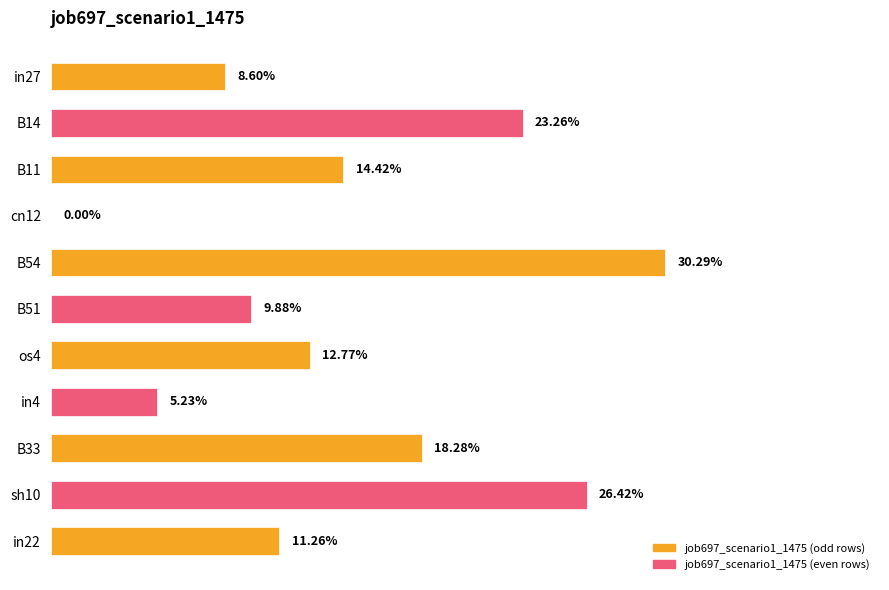

Are the bars horizontal?

Yes